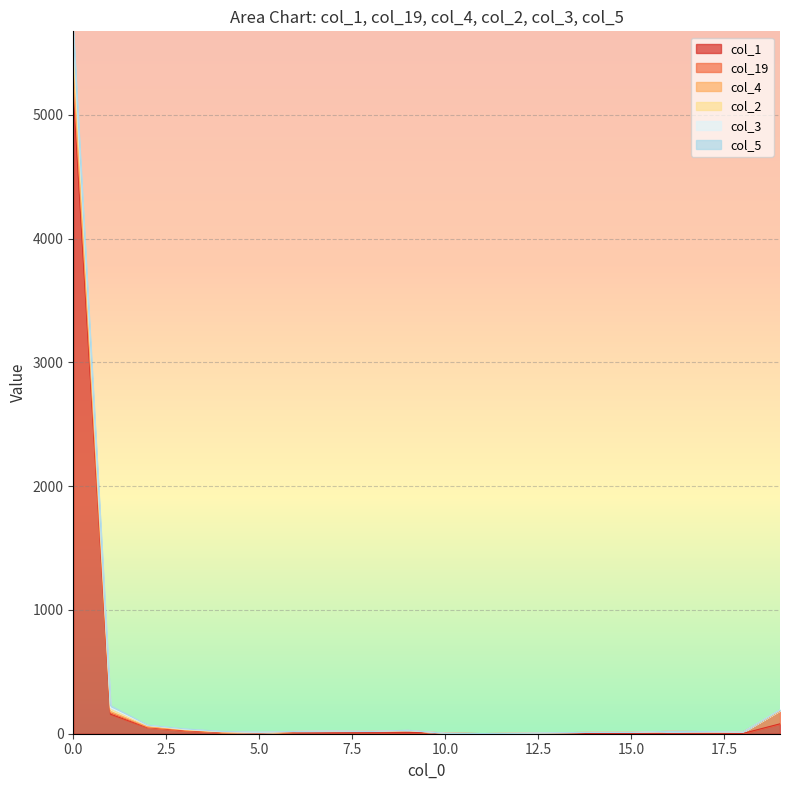

How many lines are shown in the chart?

6